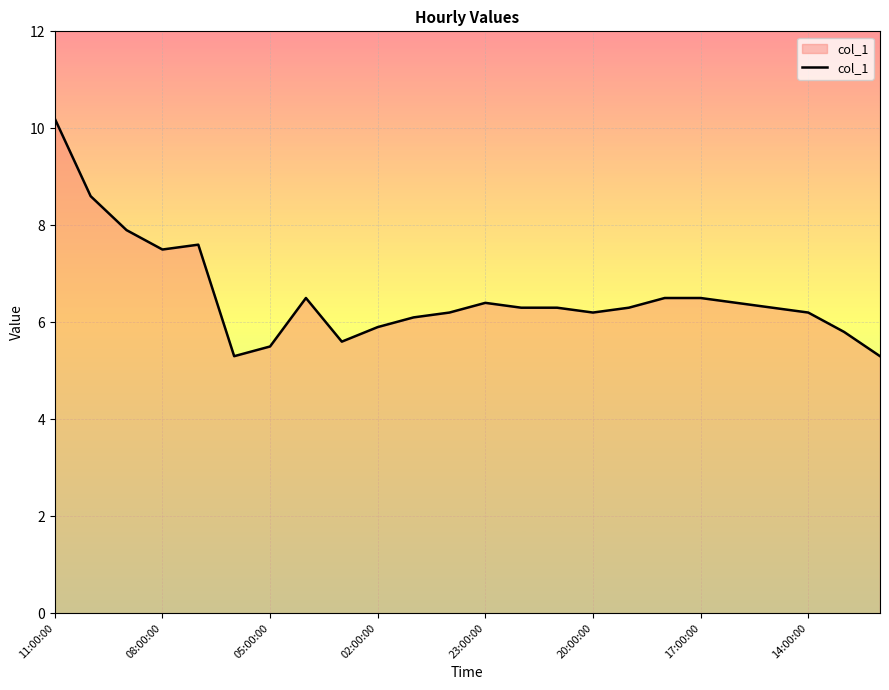

Does the chart have visible grid lines?

Yes